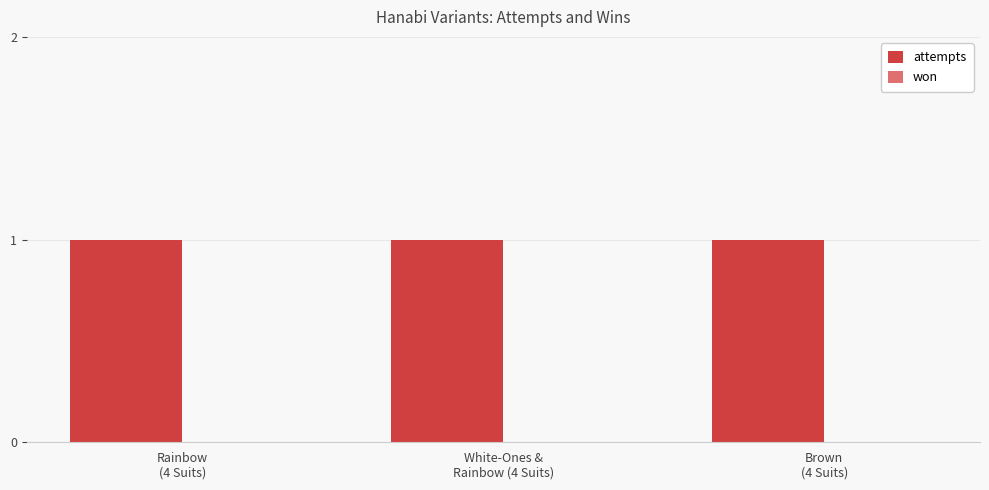

True or false: attempts has a value of 1 at Brown
(4 Suits).

True